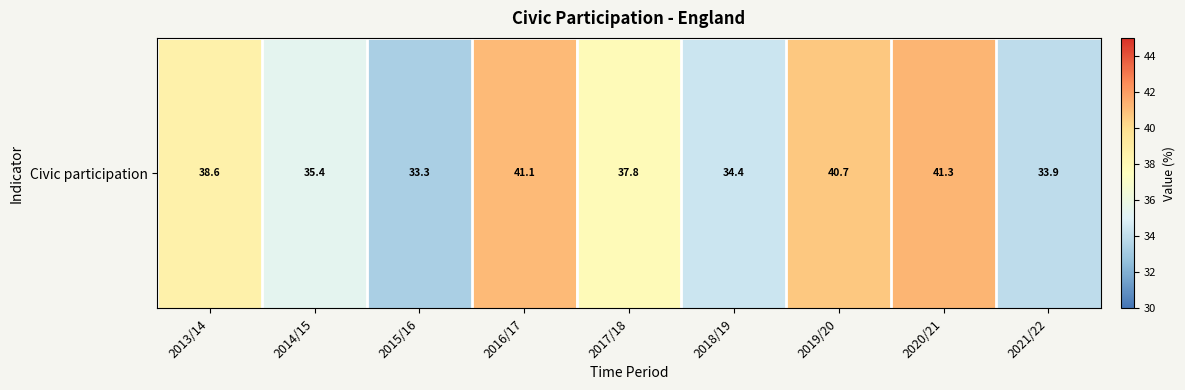

Reading left to right, list all the values displayed in this chart.

38.6	35.4	33.3	41.1	37.8	34.4	40.7	41.3	33.9